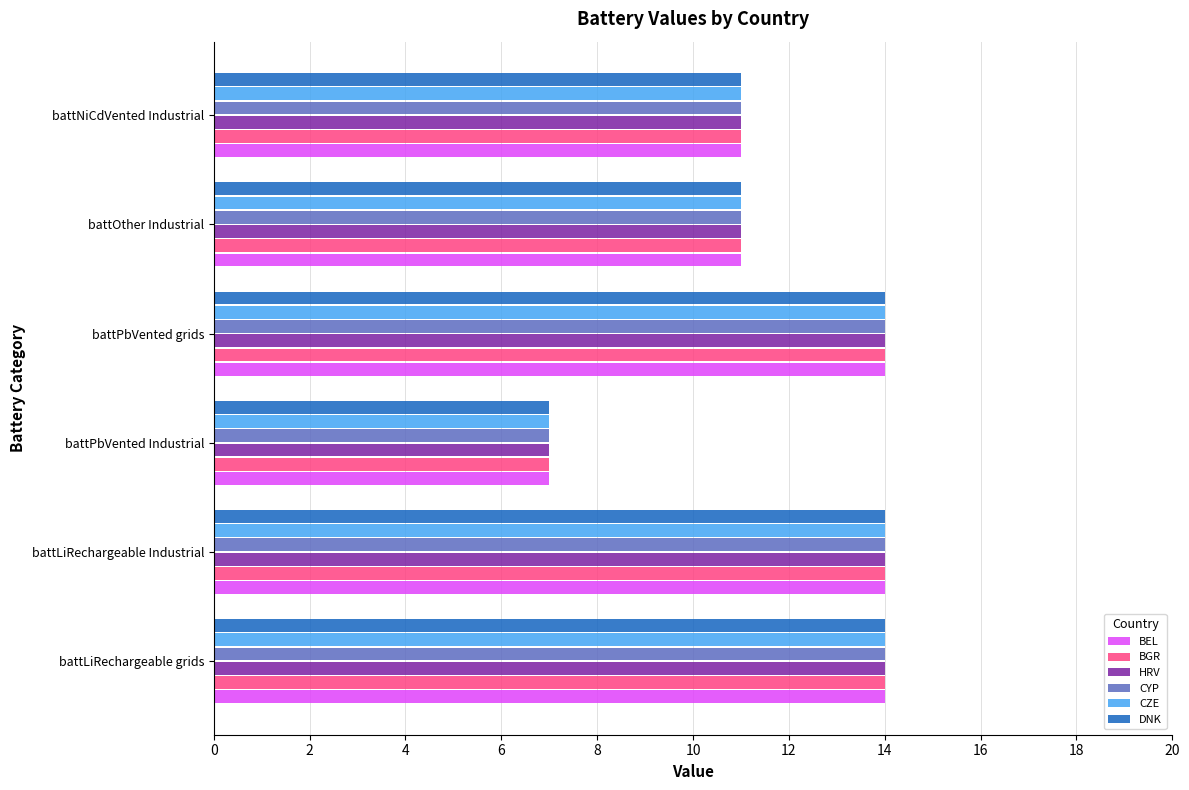

How many DNK values are between 11 and 14?

5